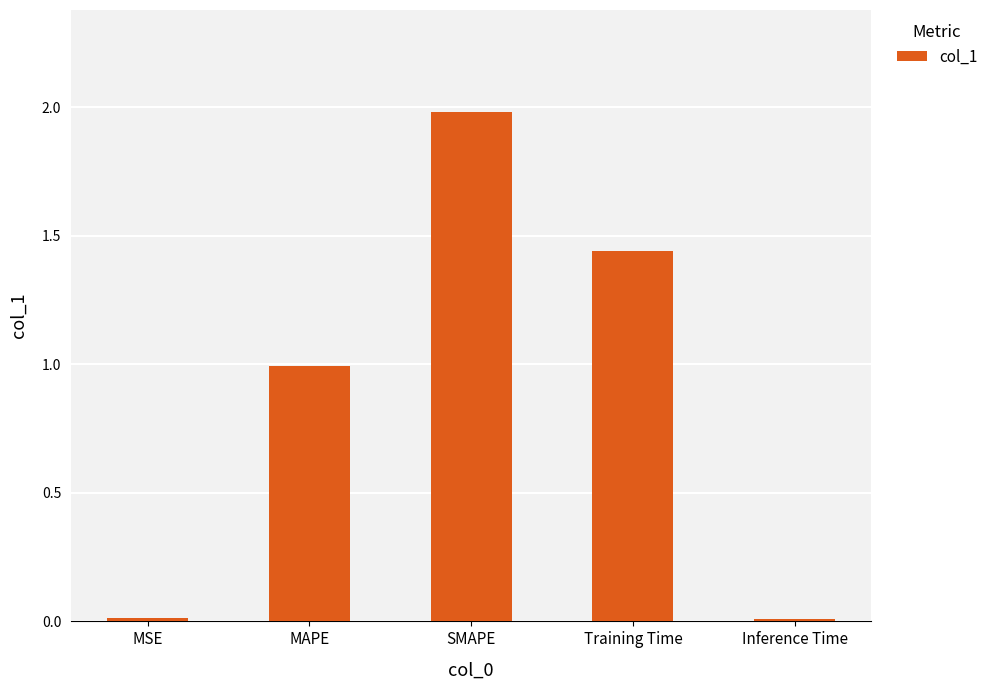

Are the bars horizontal?

No